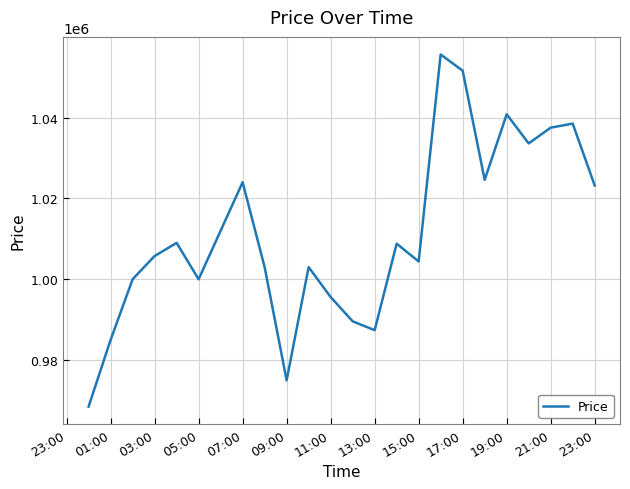

What is the difference between the maximum and minimum values?

87100